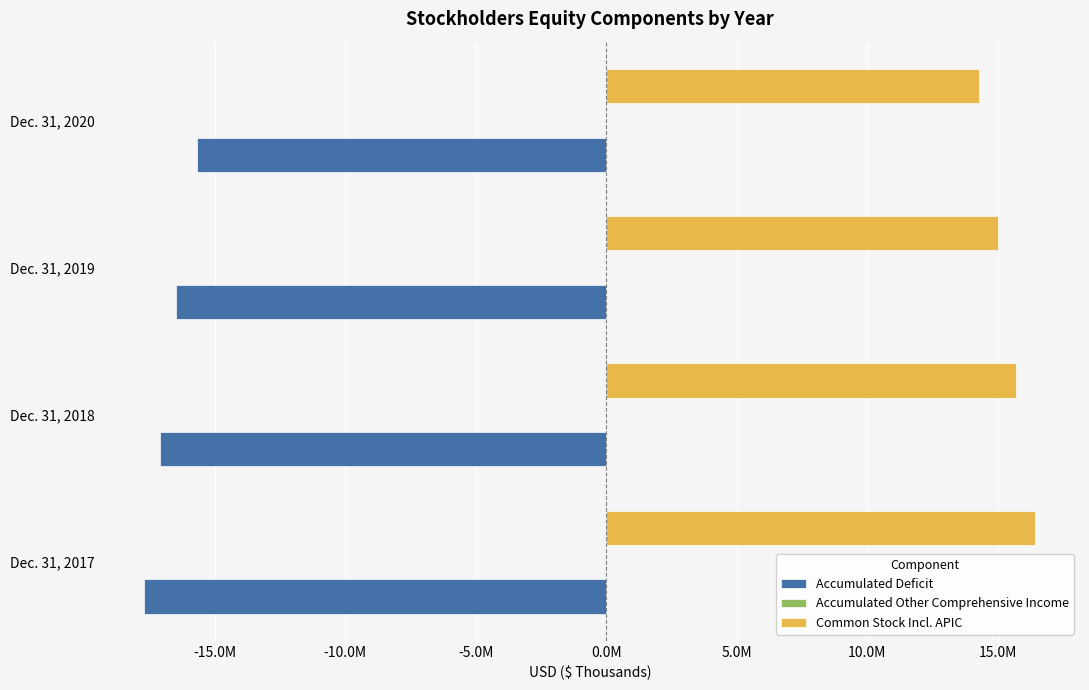

Count the number of categories in the chart.

4